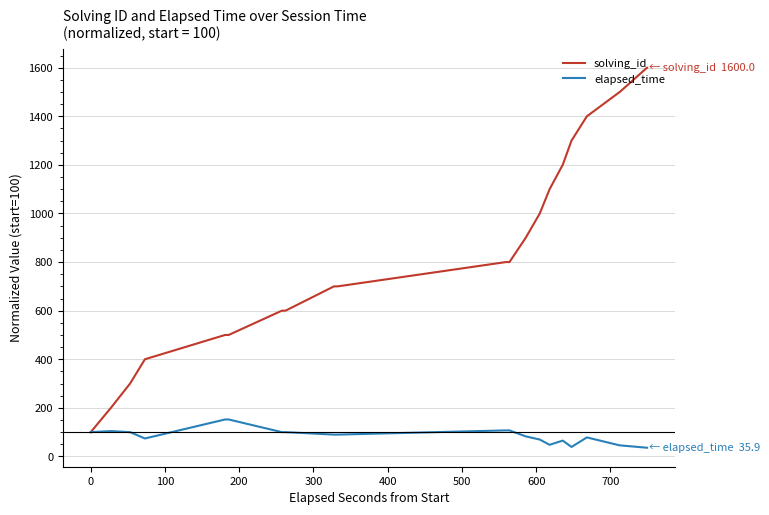

What is the highest value of the elapsed_time series?

152.2